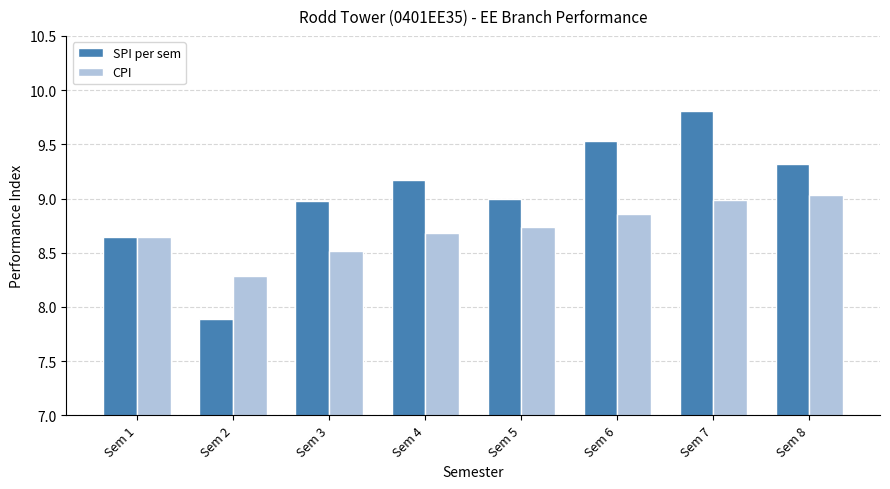

Rank the series by their maximum value, from highest to lowest.

SPI per sem, CPI